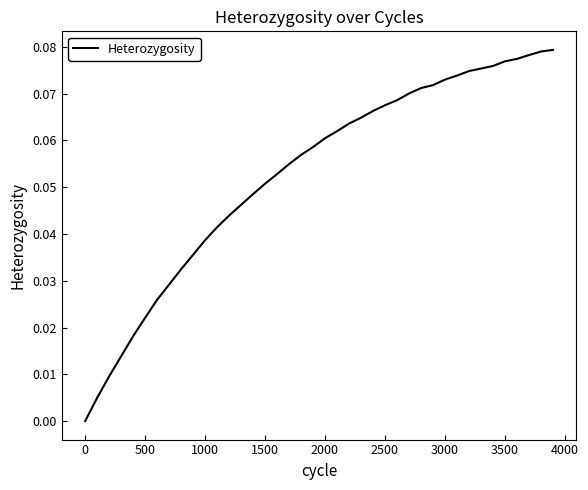

What is the average value?

0.1